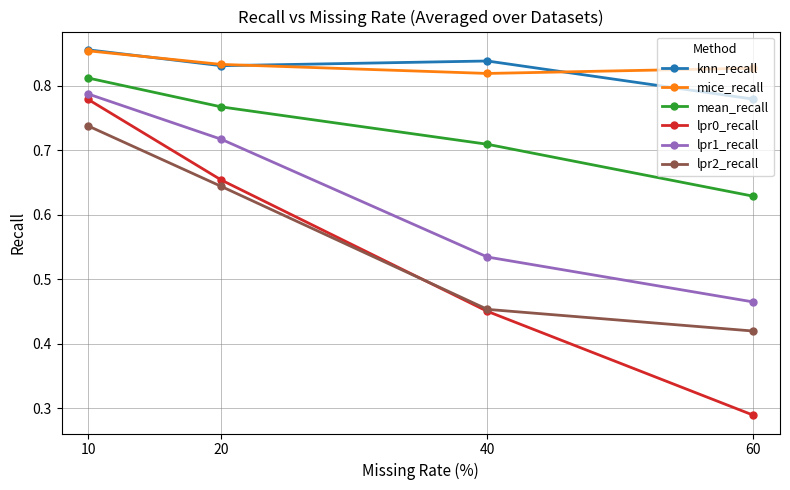

True or false: lpr0_recall and mean_recall cross at least once.

False